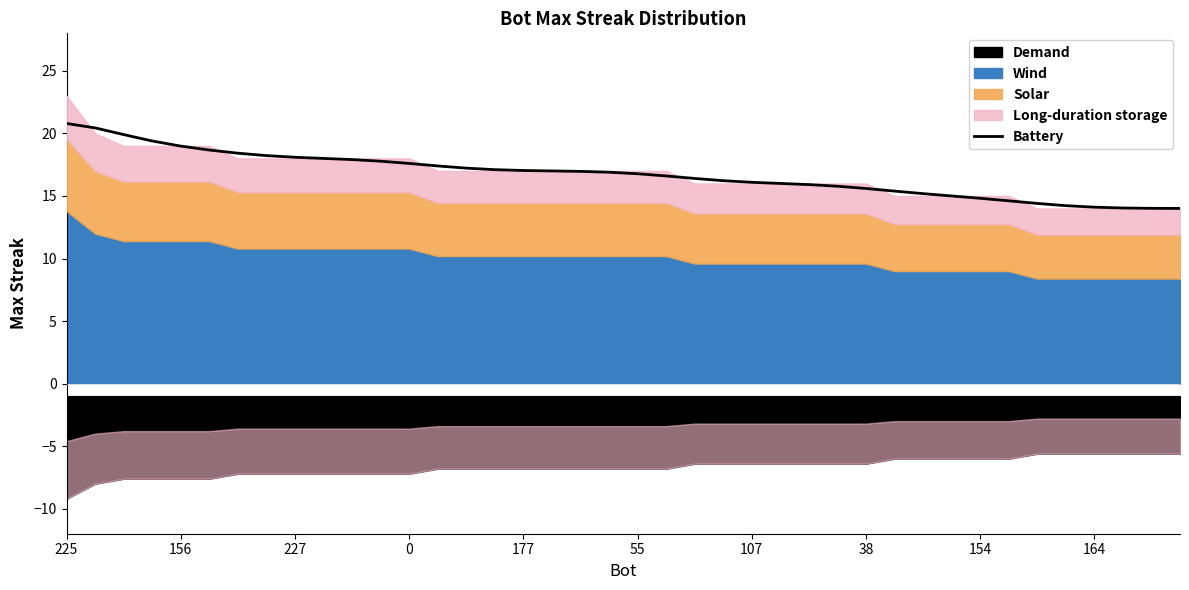

What is the minimum value for Battery?

14.0